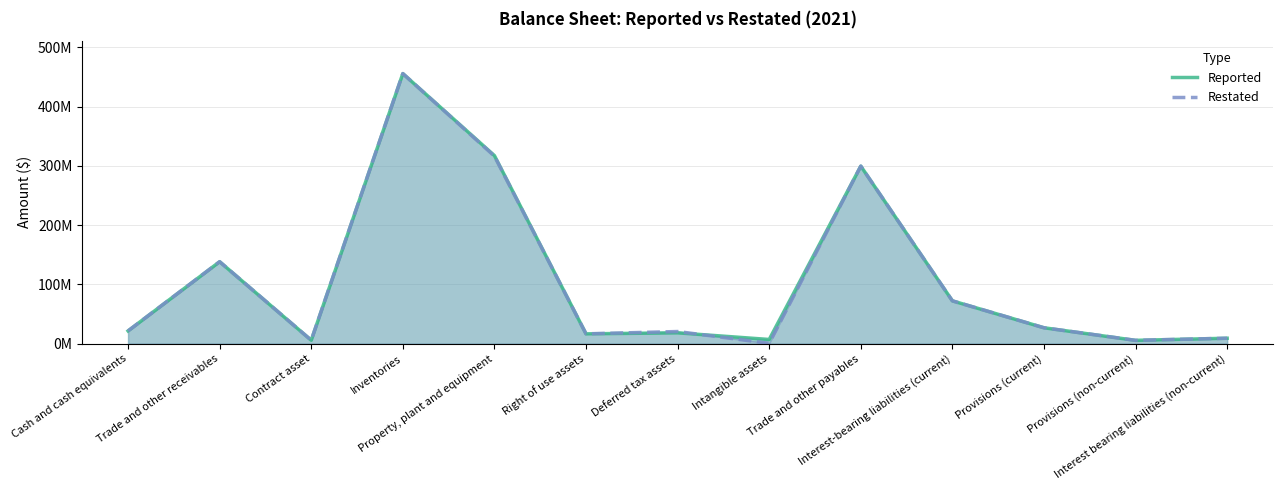

Between Provisions (current) and Contract asset, which is larger?

Provisions (current)